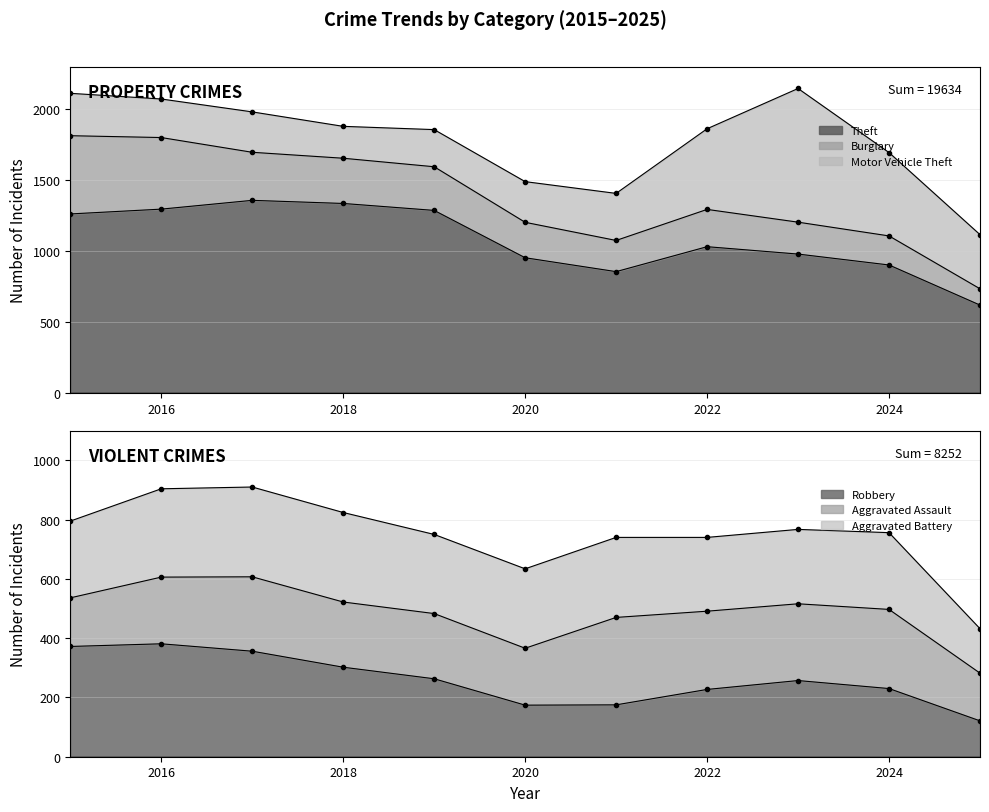

Between which two adjacent categories do Burglary and Aggravated Battery first intersect?

2019 and 2020